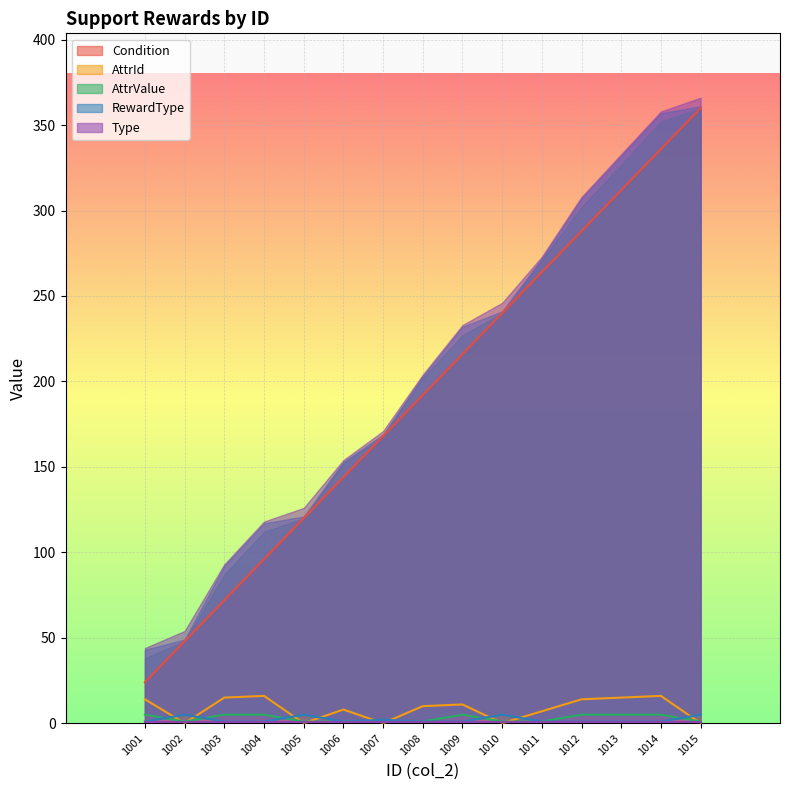

At which label does Condition reach its minimum?

1001